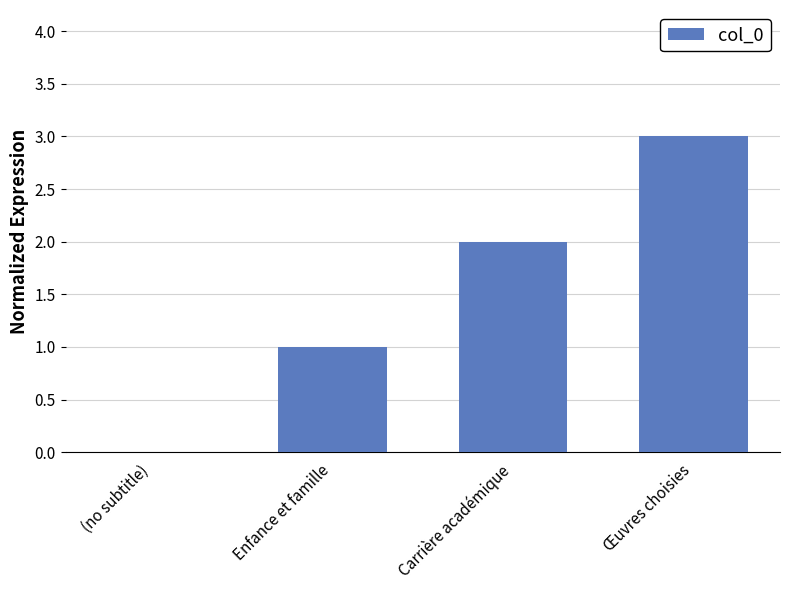

Reading left to right, what are all the values shown in this chart?

0	1	2	3